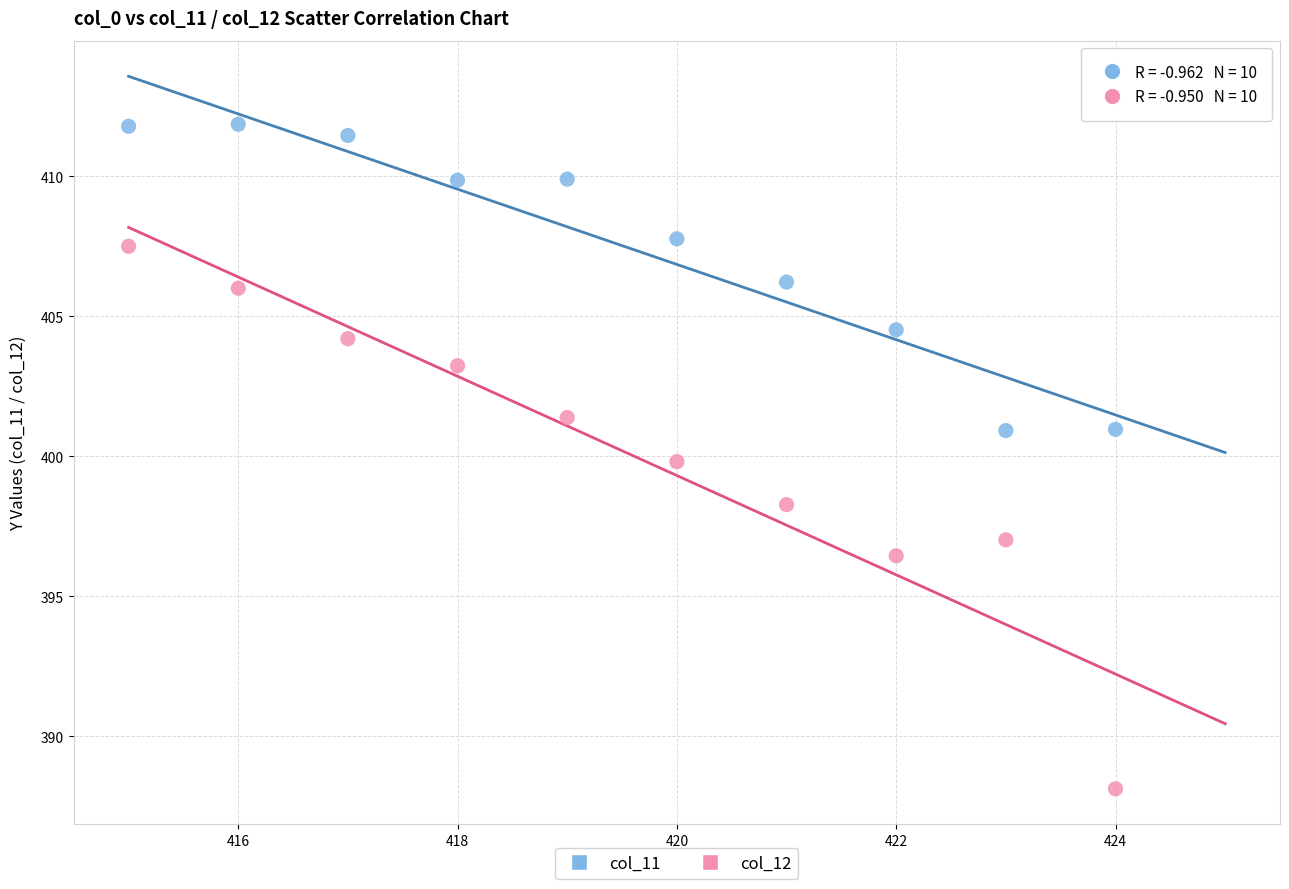

Across all data points, what is the range of X values (max minus min)?

9.0